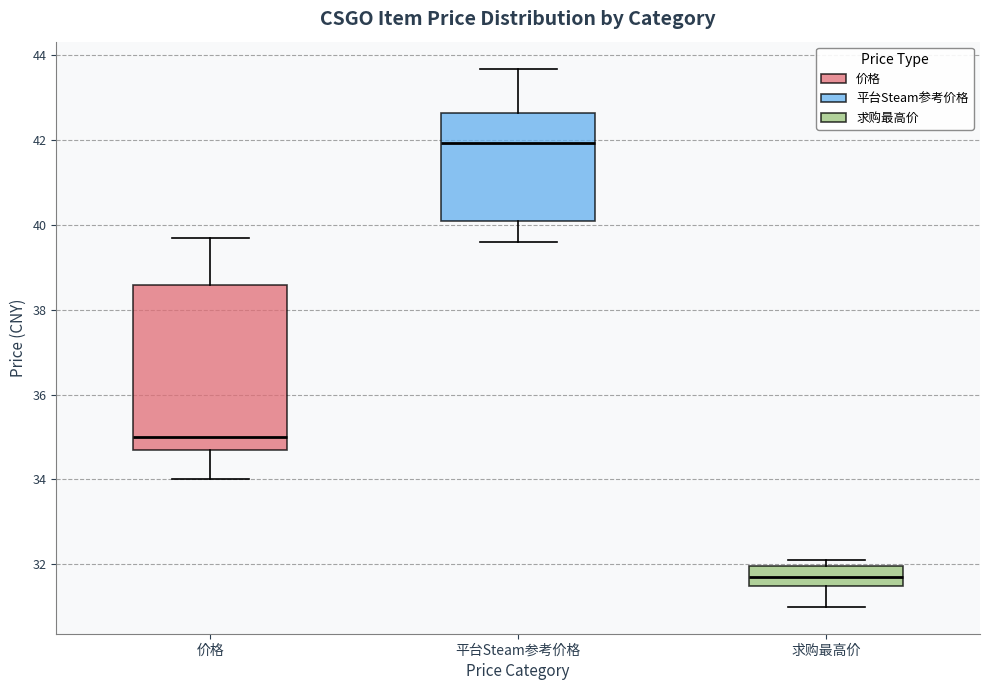

Which box has the highest median line?

平台Steam参考价格